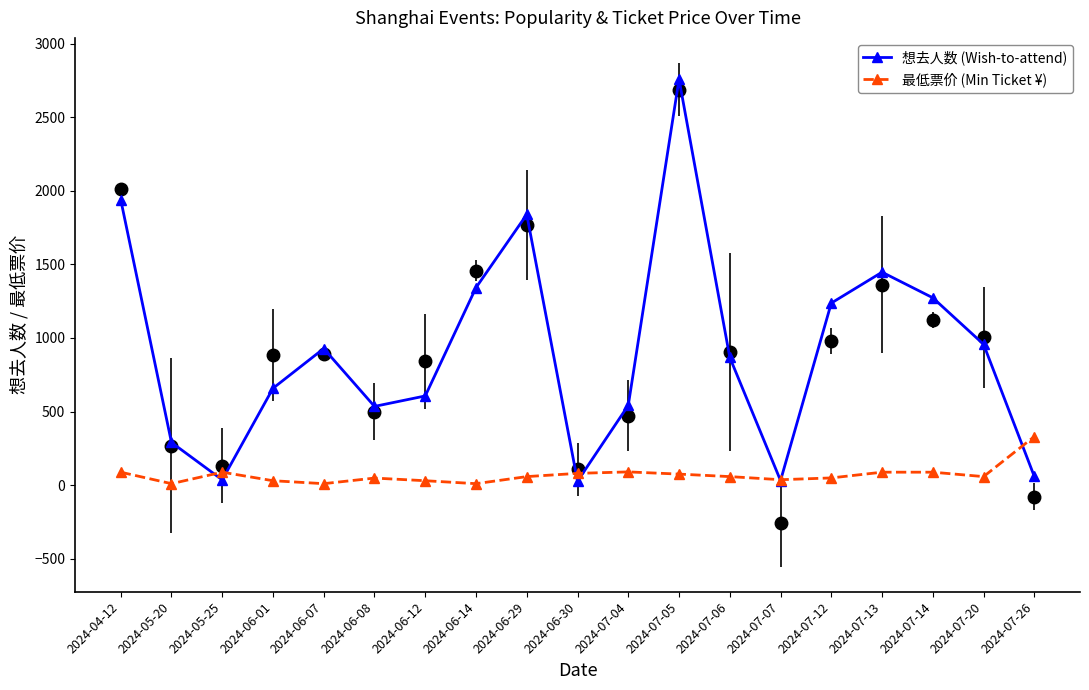

Where is the first local minimum for 最低票价 (Min Ticket ¥)?

2024-05-20